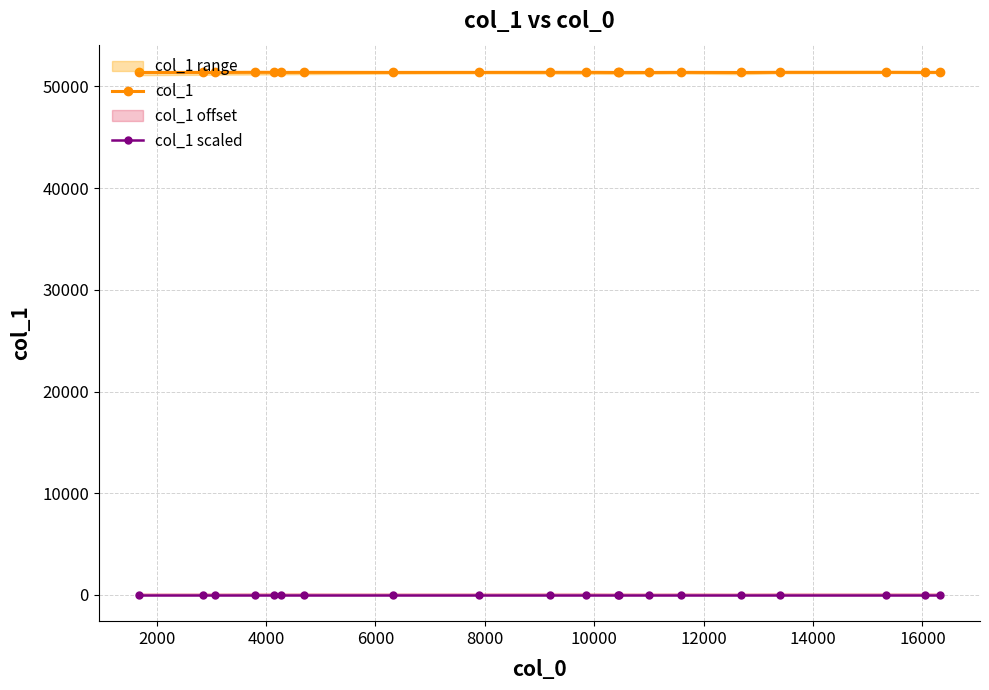

True or false: col_1 and col_1 scaled intersect in this chart.

False